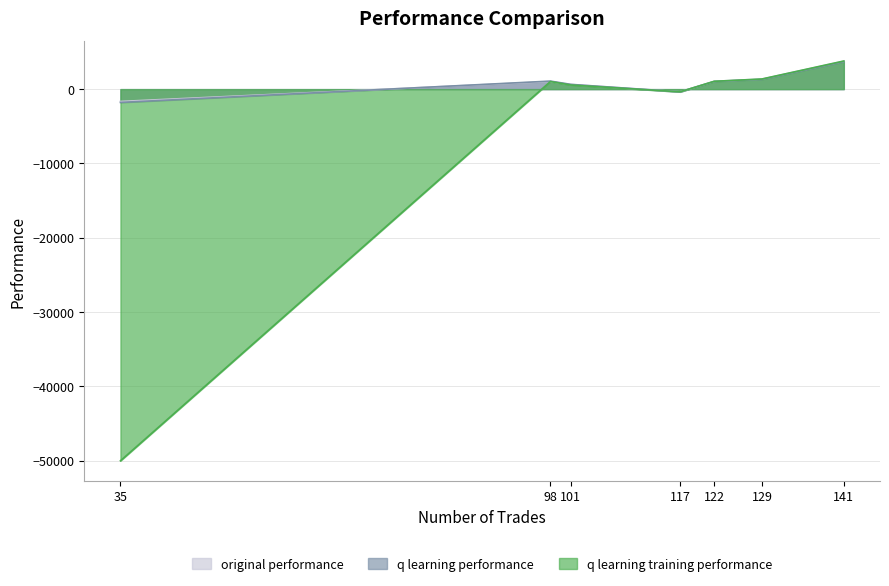

Which series ends up on top after the final intersection of q learning performance and q learning training performance?

q learning performance